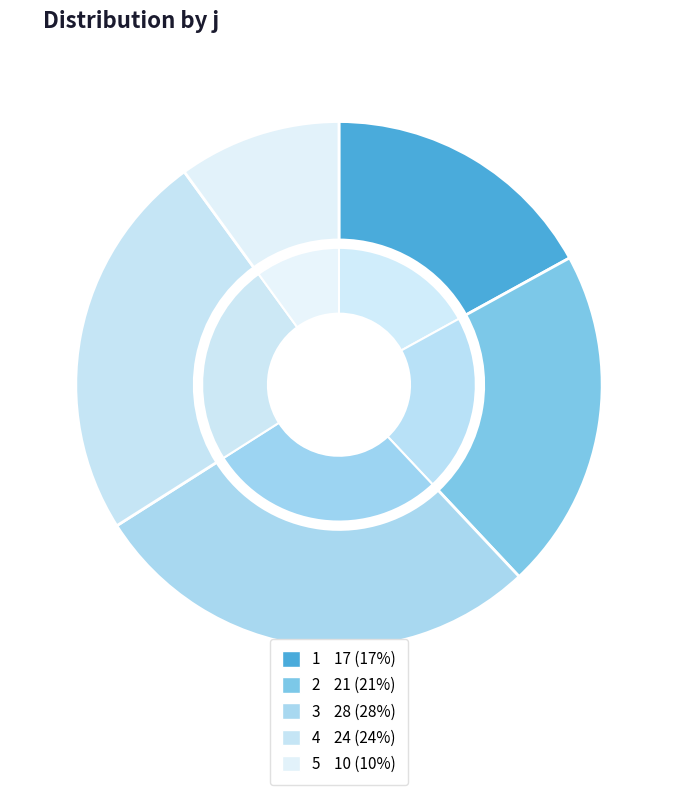

Is there any slice that represents more than half of the pie?

No